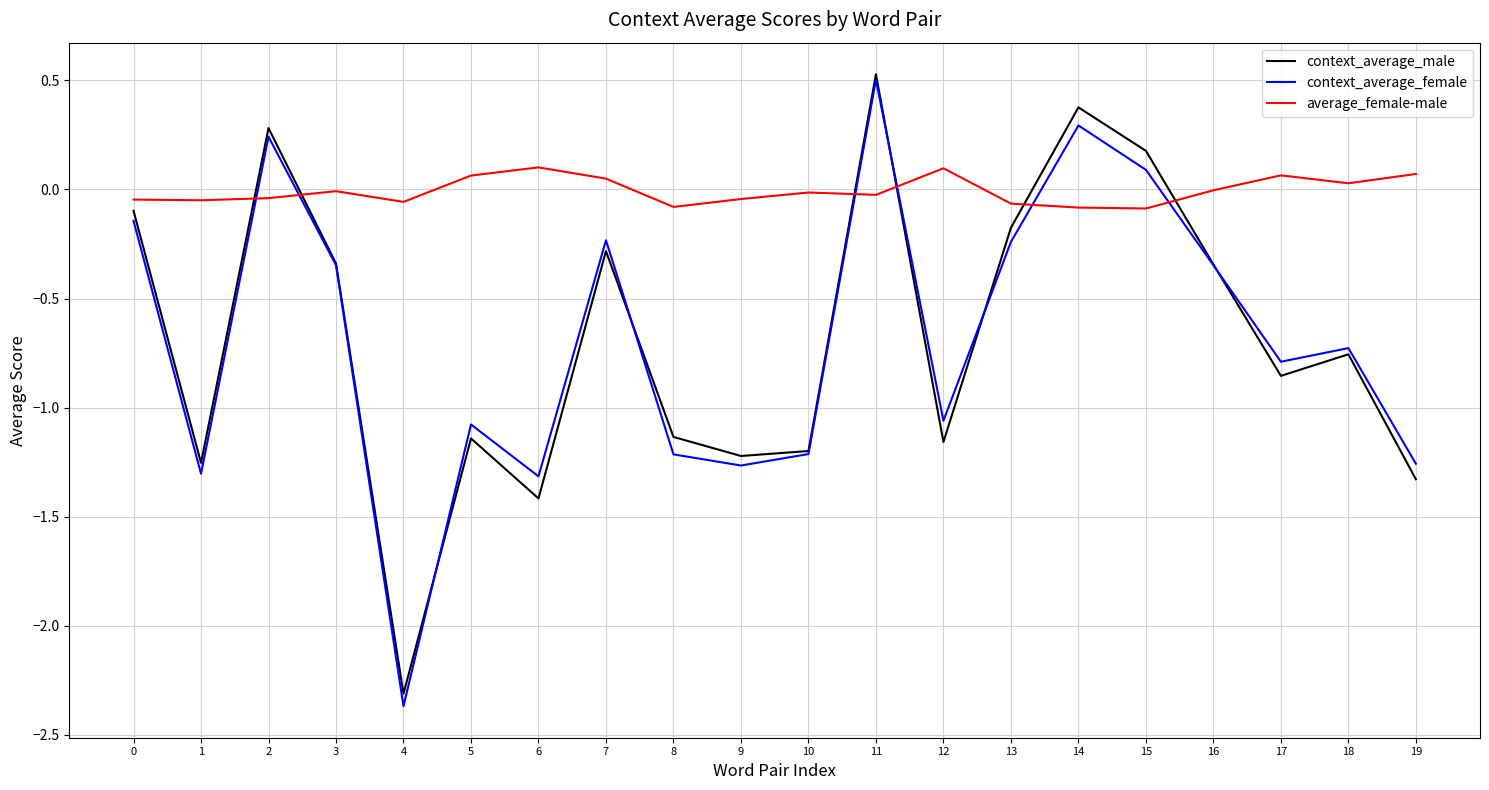

True or false: context_average_male and average_female-male cross at least once.

True